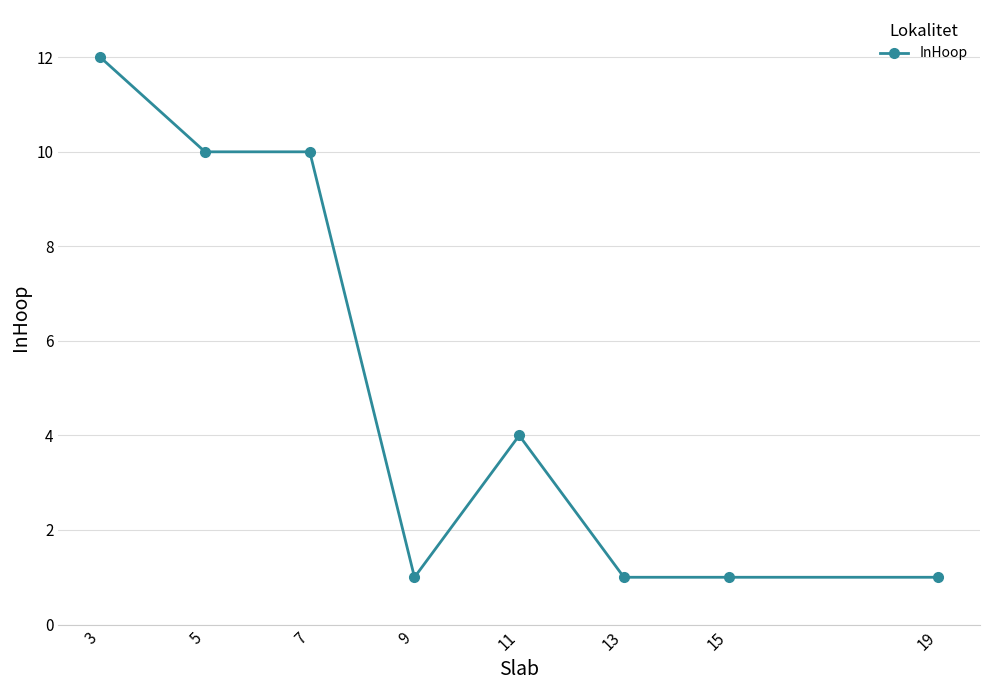

True or false: the data has more than 0 interior local peaks.

True